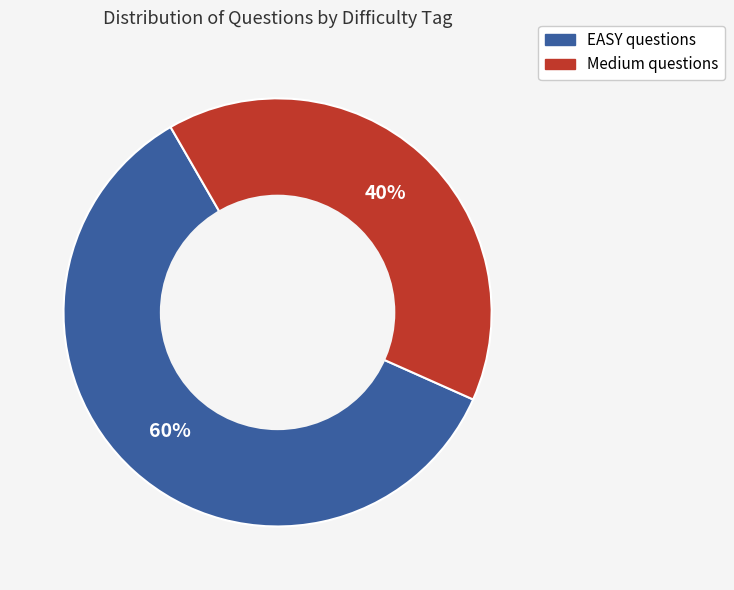

To the nearest percent, what is the combined percentage of Medium and EASY?

100%